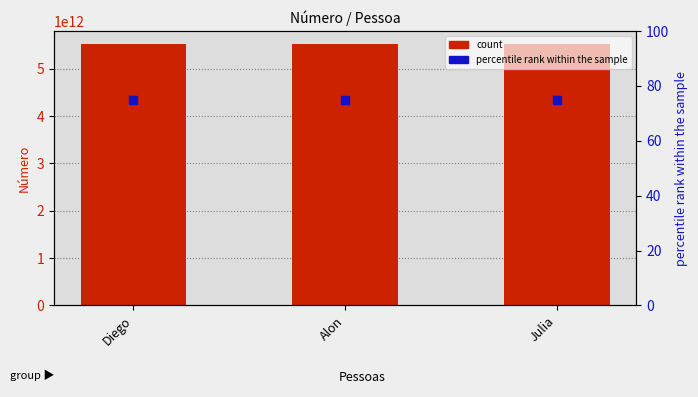

What is the total value across all series at Alon?

5521973638439